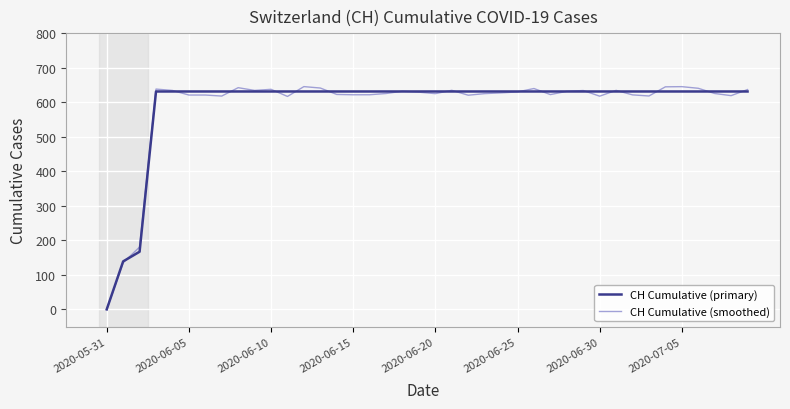

What is the maximum value for CH Cumulative (primary)?

631.0